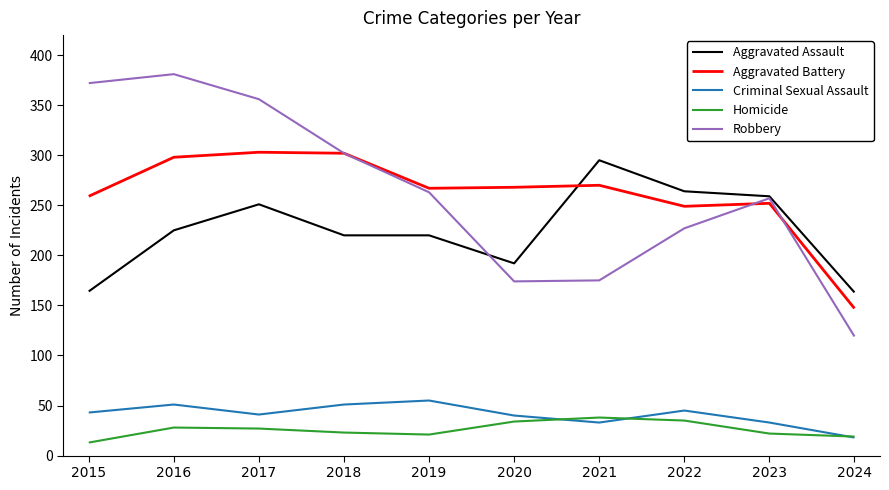

At 2015, list the series in order from smallest to largest.

Homicide, Criminal Sexual Assault, Aggravated Assault, Aggravated Battery, Robbery